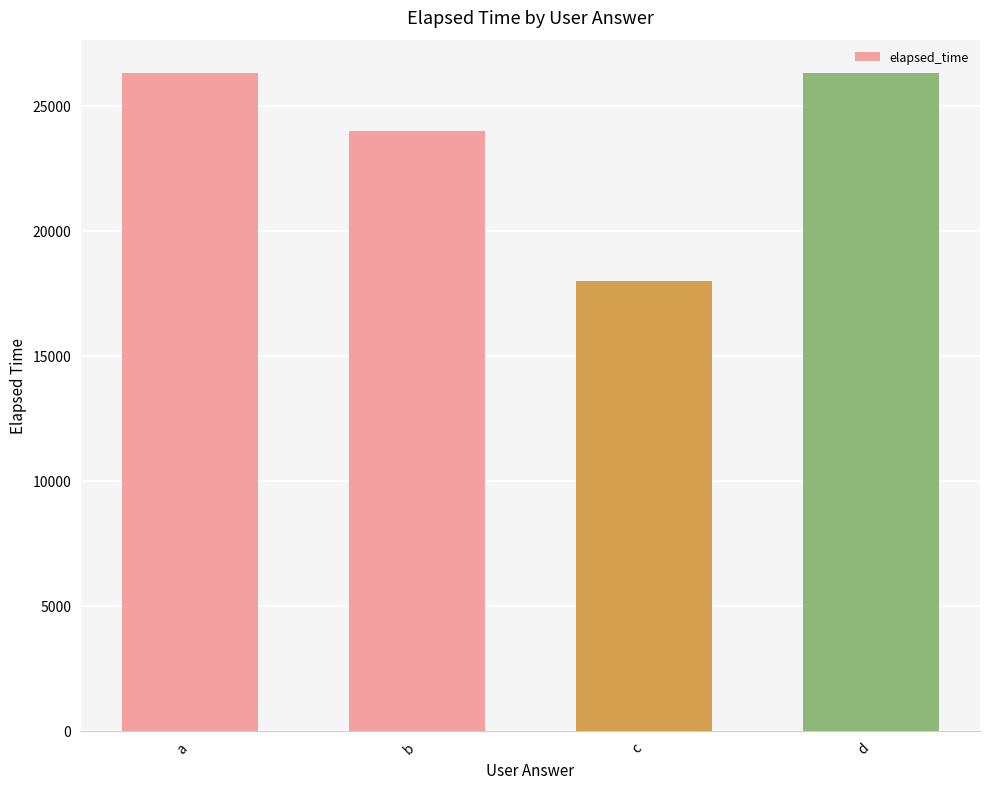

How many data points does each series have?

4